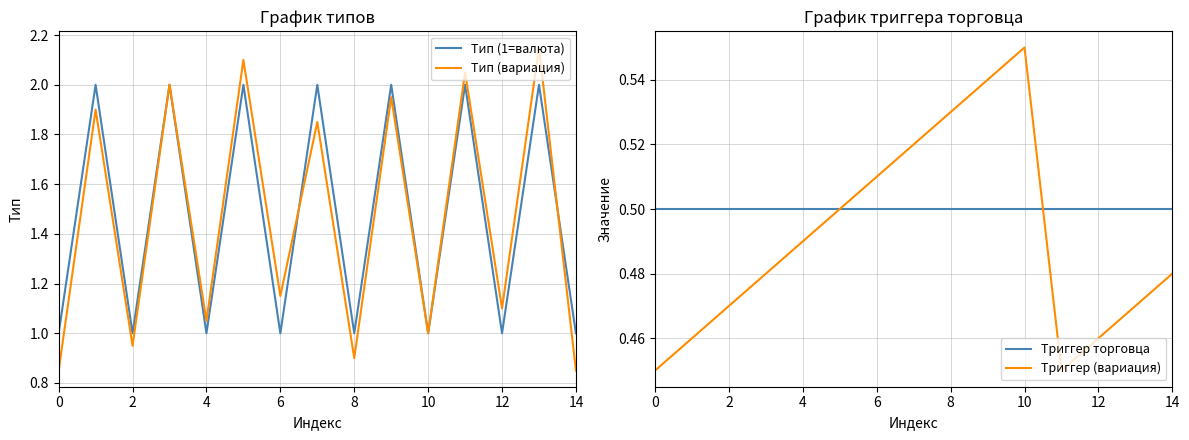

Is the value of Триггер (вариация) at 8 greater than the value of Тип (1=валюта) at 14?

No